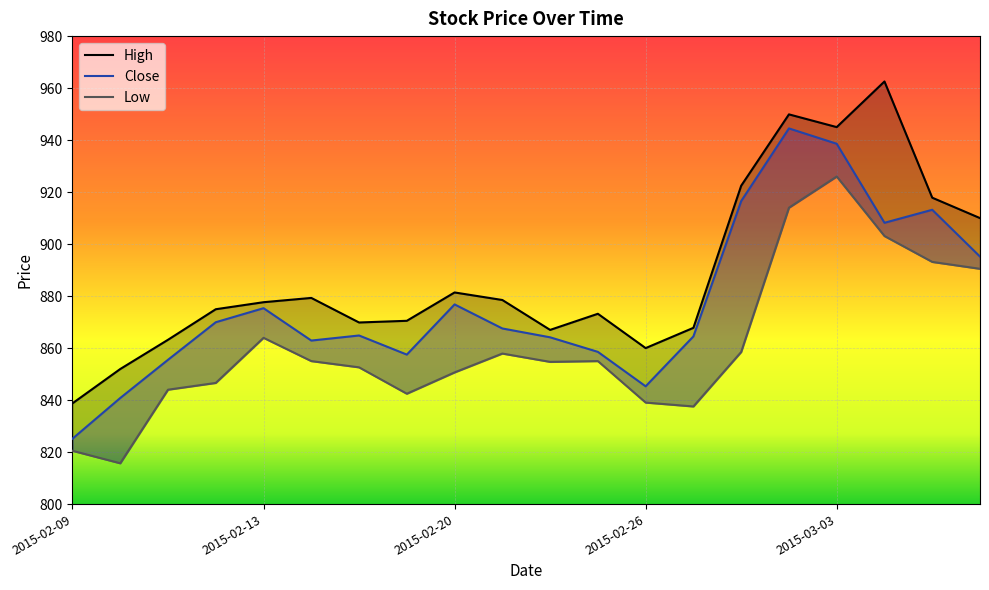

Does the chart display data point markers on the line(s)?

No